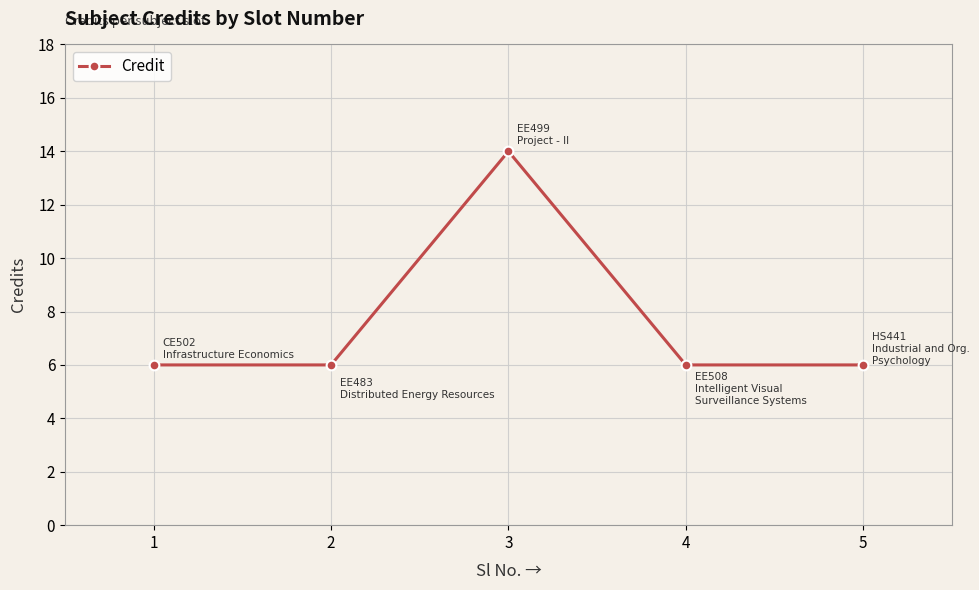

Which has a higher value, 2 or 3?

3